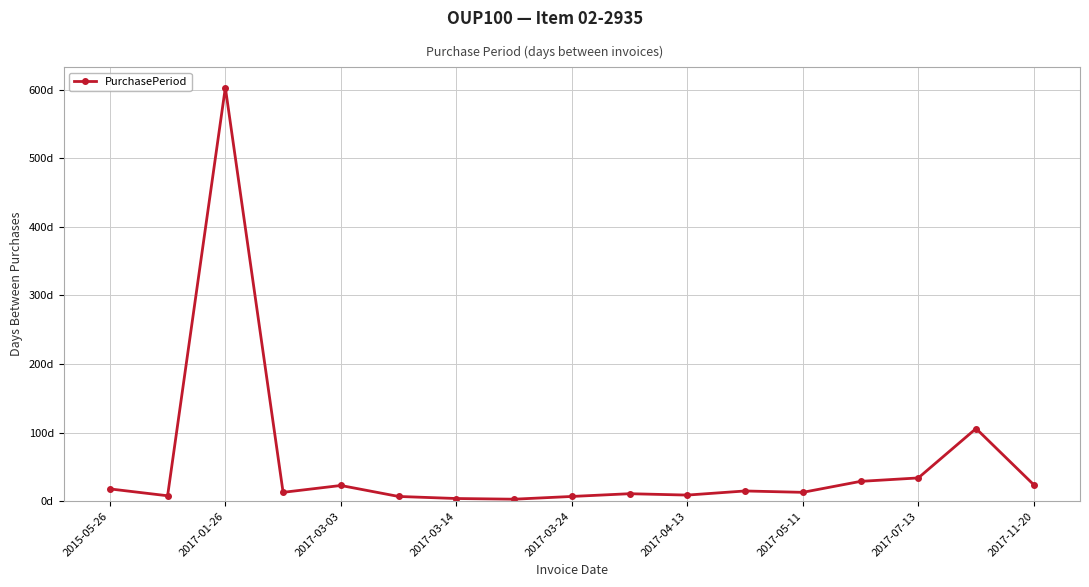

What is the difference between the maximum and second lowest values?

599